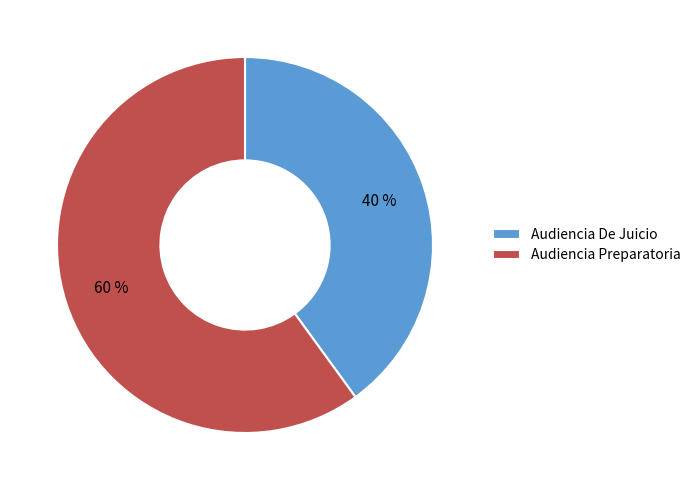

Is there a majority slice in this chart?

Yes